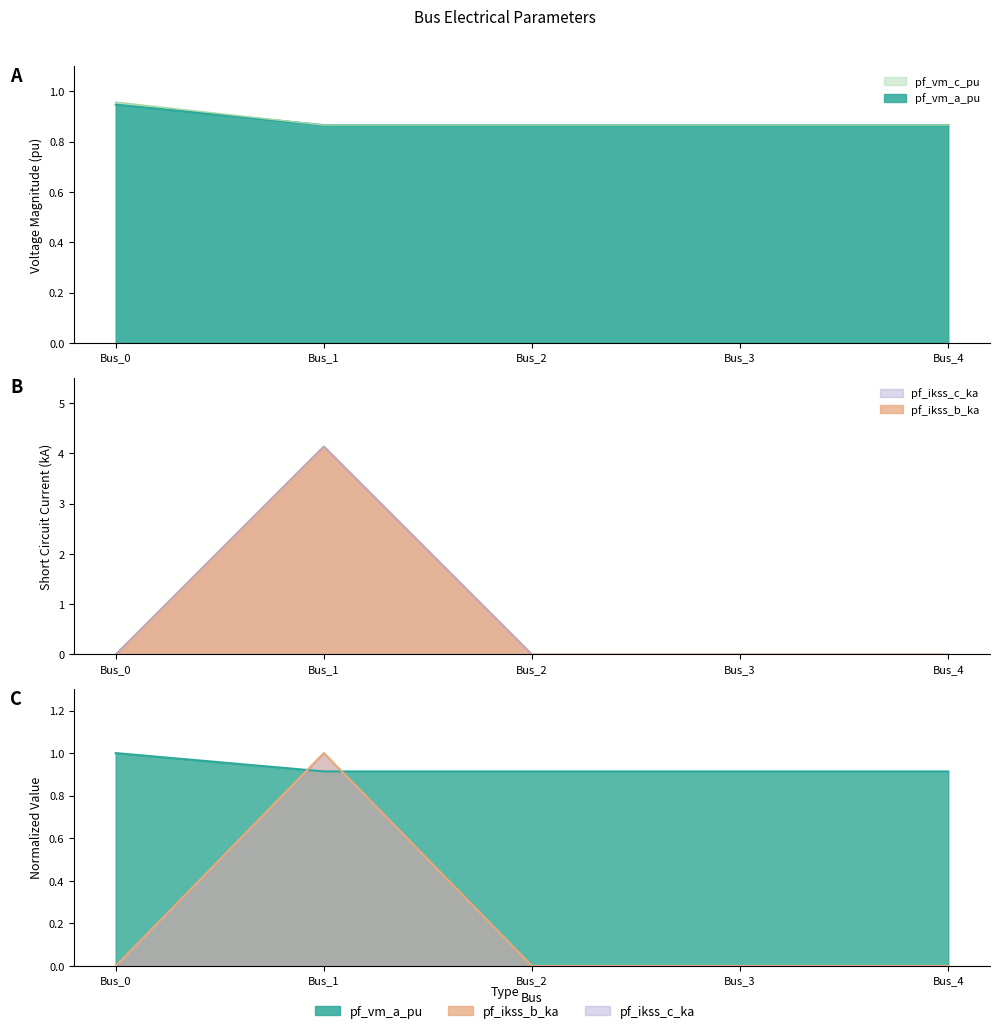

How many series are shown in this chart?

4